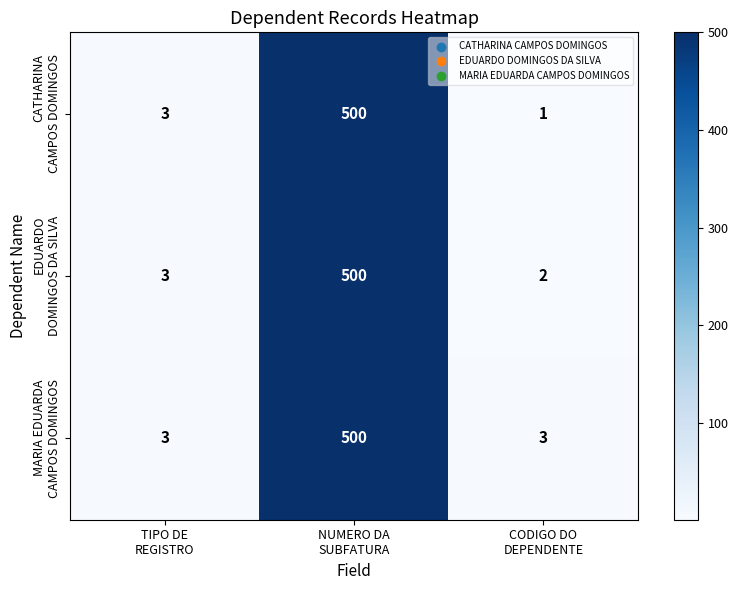

At which category does the chart reach its peak across all series?

NUMERO DA
SUBFATURA